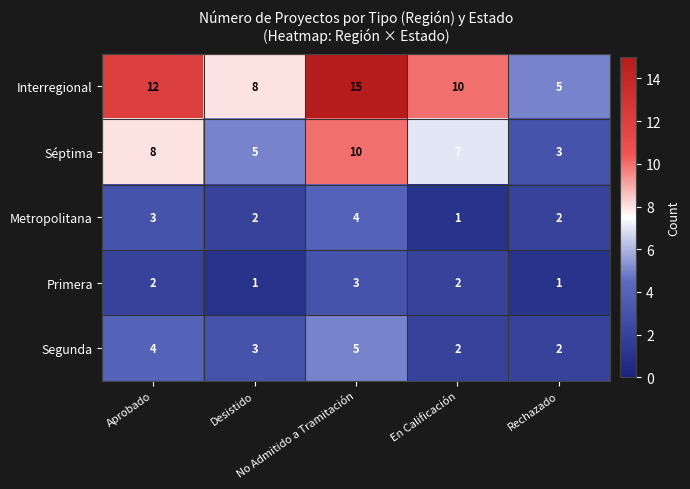

Which series has the largest total across all categories?

Interregional